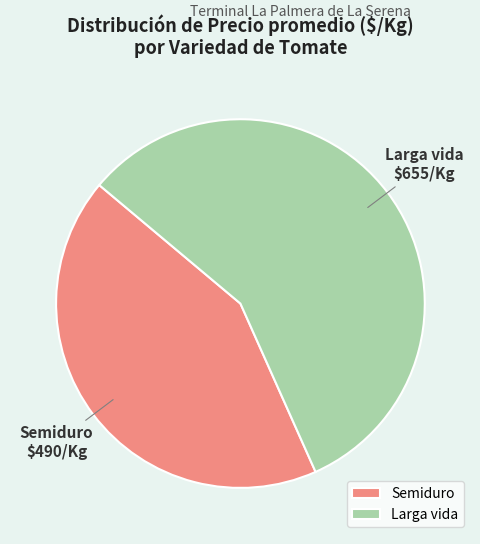

Which category has the biggest portion of the pie?

Larga vida